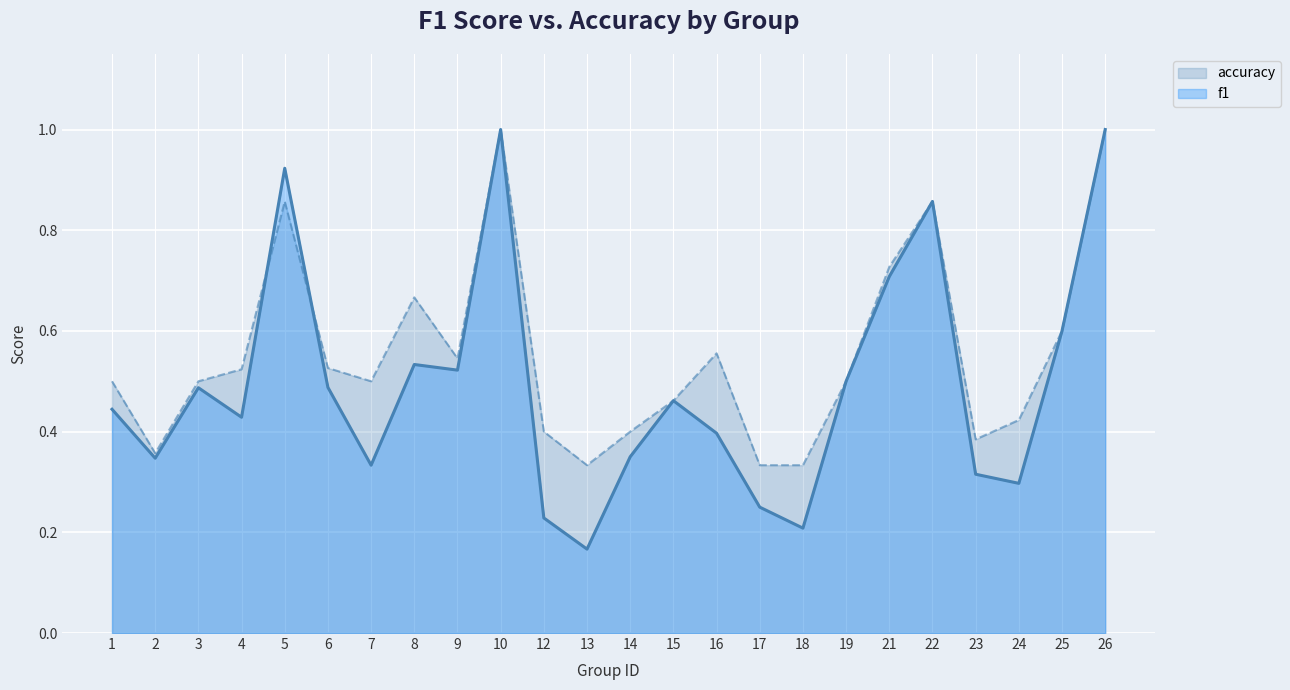

At which label is f1 closest to 0?

13